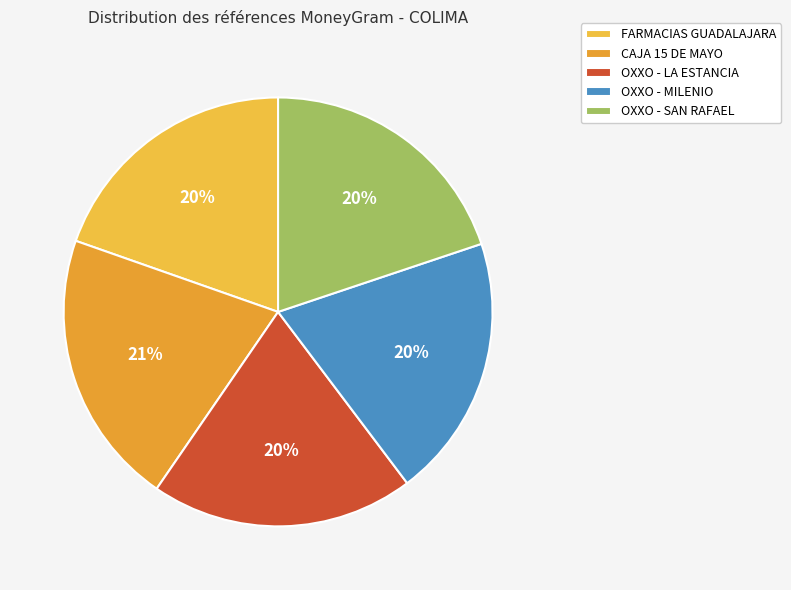

Count the number of slices in the pie.

5